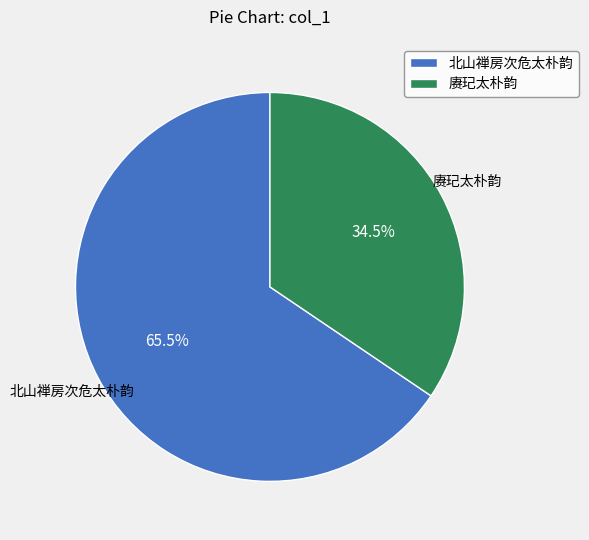

Rank the categories by value from highest to lowest.

北山禅房次危太朴韵, 赓玘太朴韵